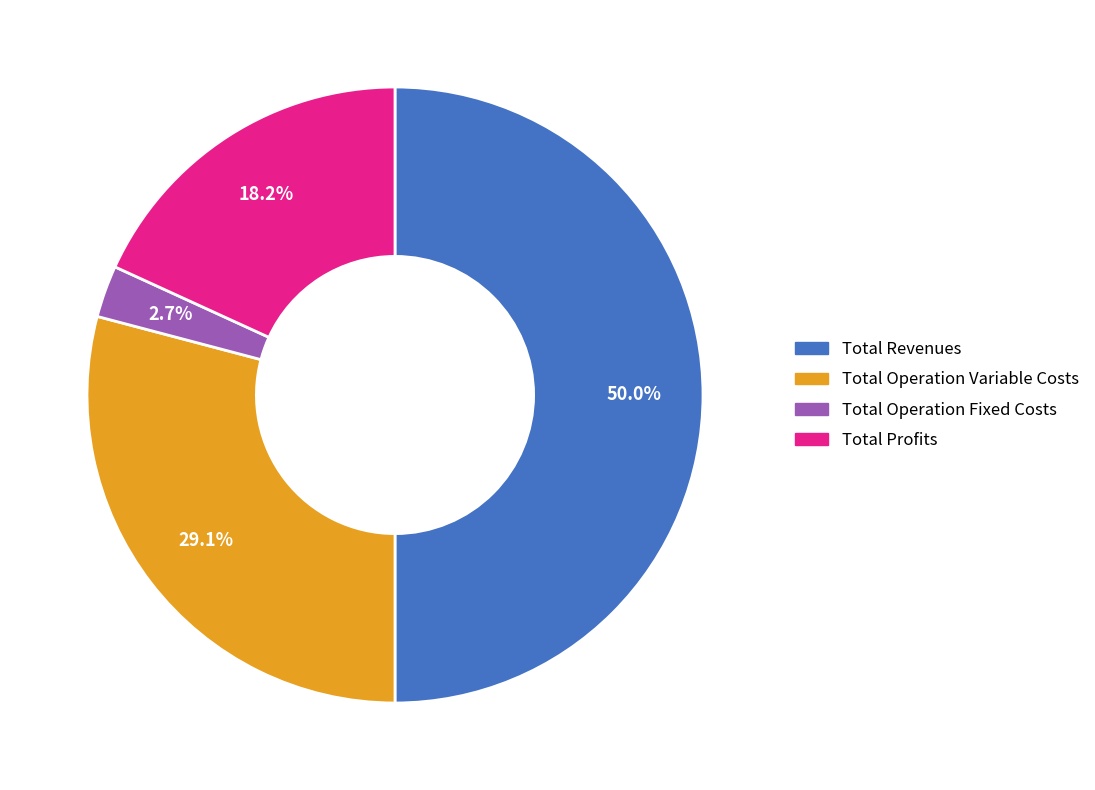

What is the total percentage of Total Revenues and Total Operation Fixed Costs?

52.7%